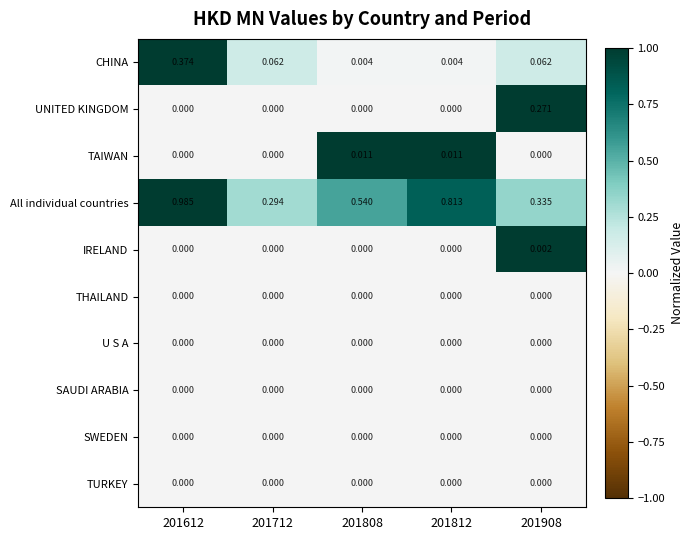

How many distinct data groups are displayed?

10